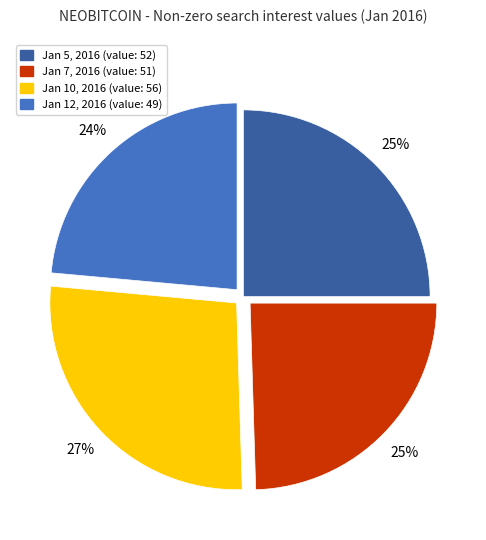

To the nearest percent, what is the difference between the largest and smallest slice percentages?

3%